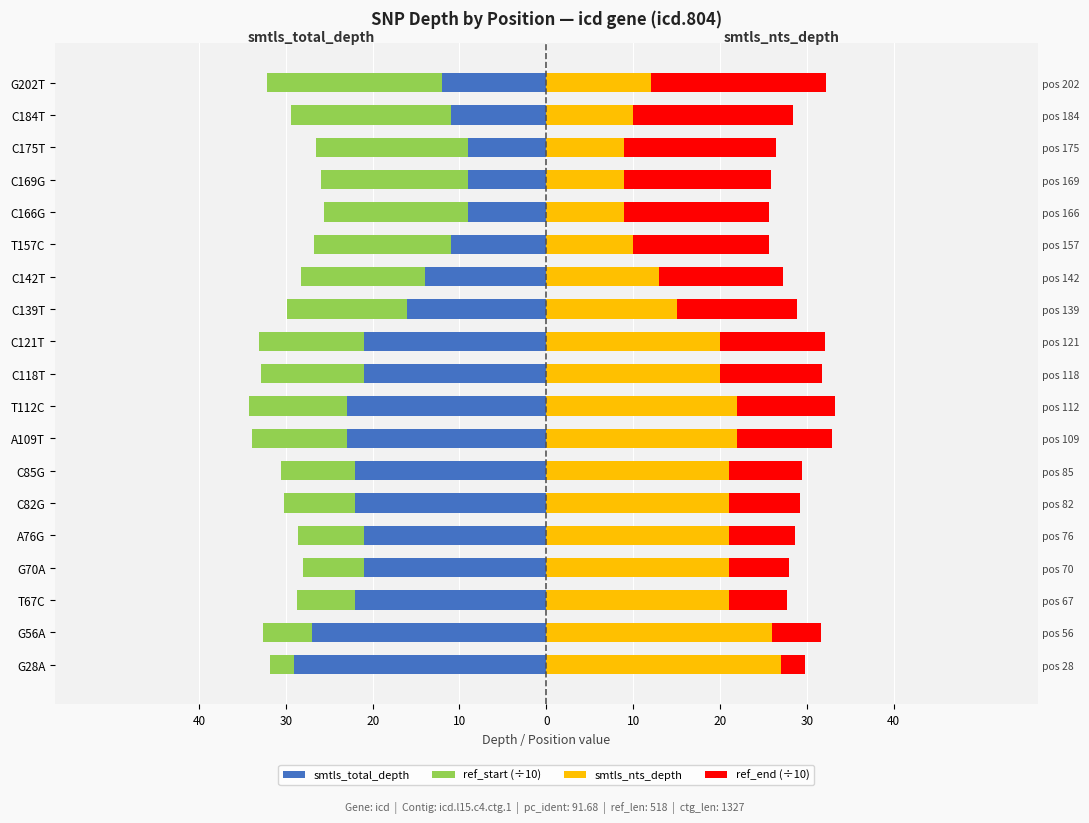

Is the value of smtls_nts_depth at G28A greater than the value of ref_end (÷10) at C175T?

Yes